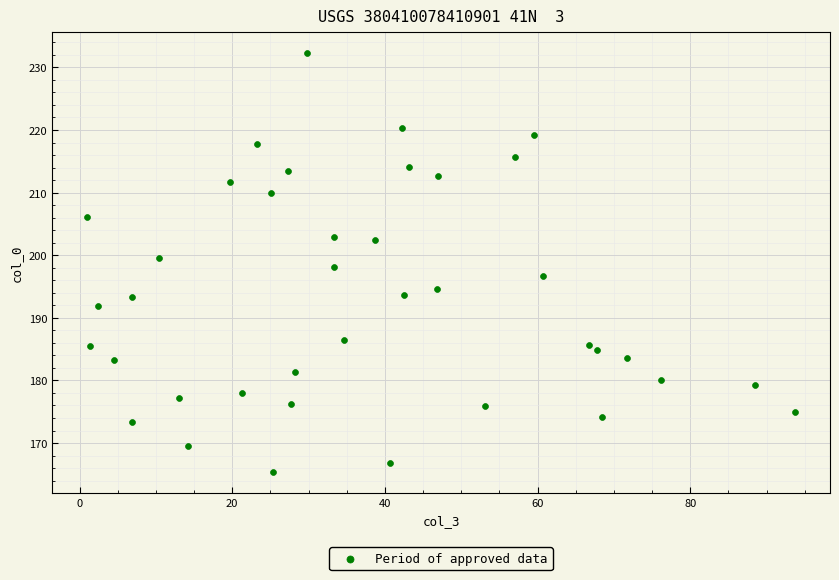

What is the range of Y values (max minus min)?

66.9